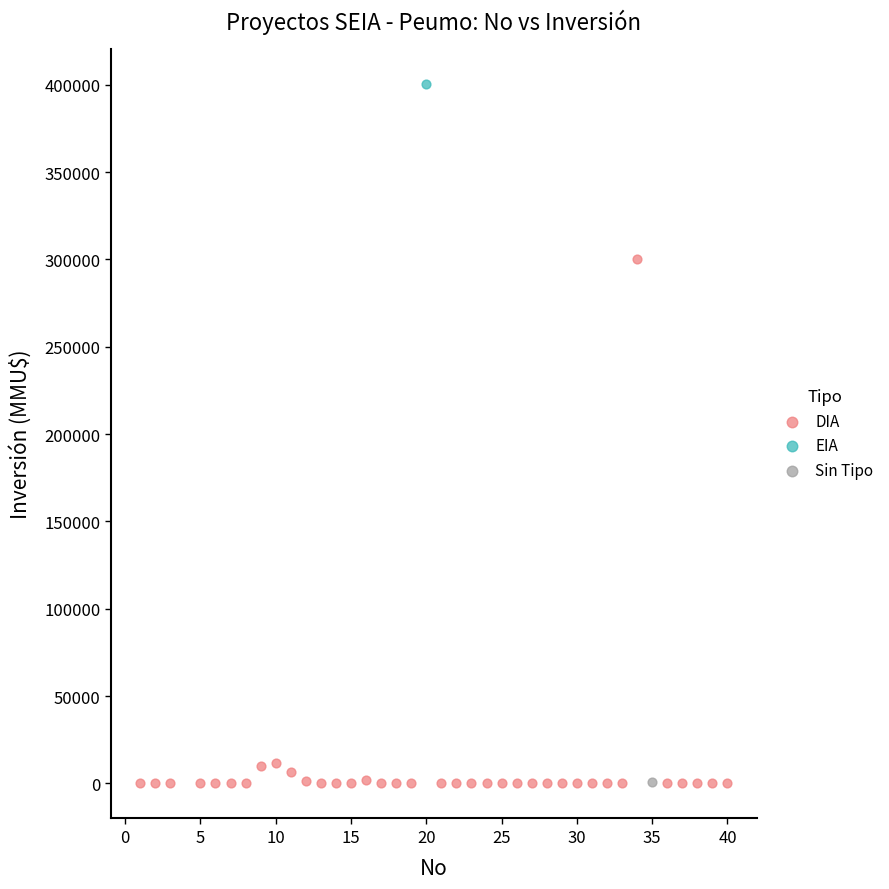

What are all the series names shown in the legend?

DIA, EIA, Sin Tipo